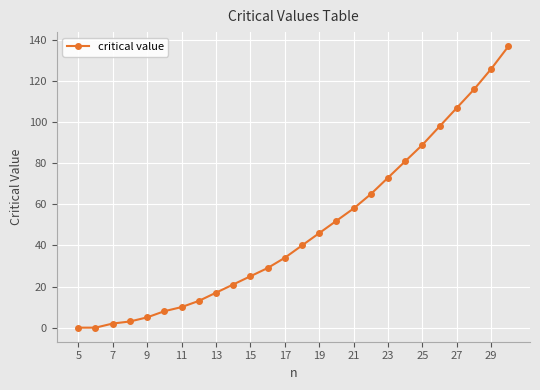

How many lines are shown in the chart?

1